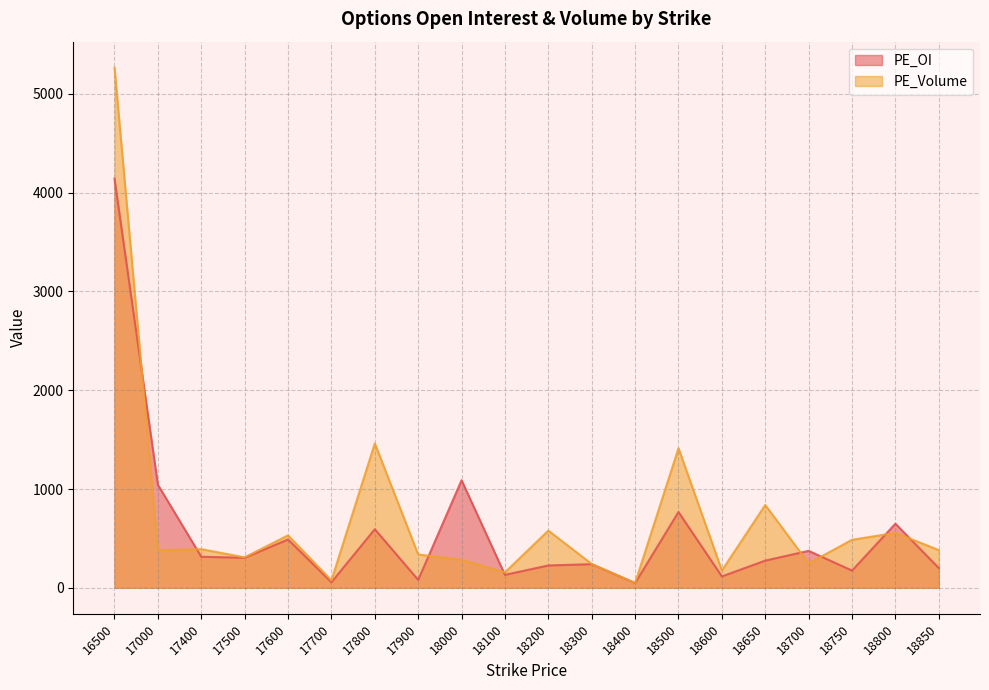

What is the difference between the second highest and minimum values in the PE_OI series?

1041